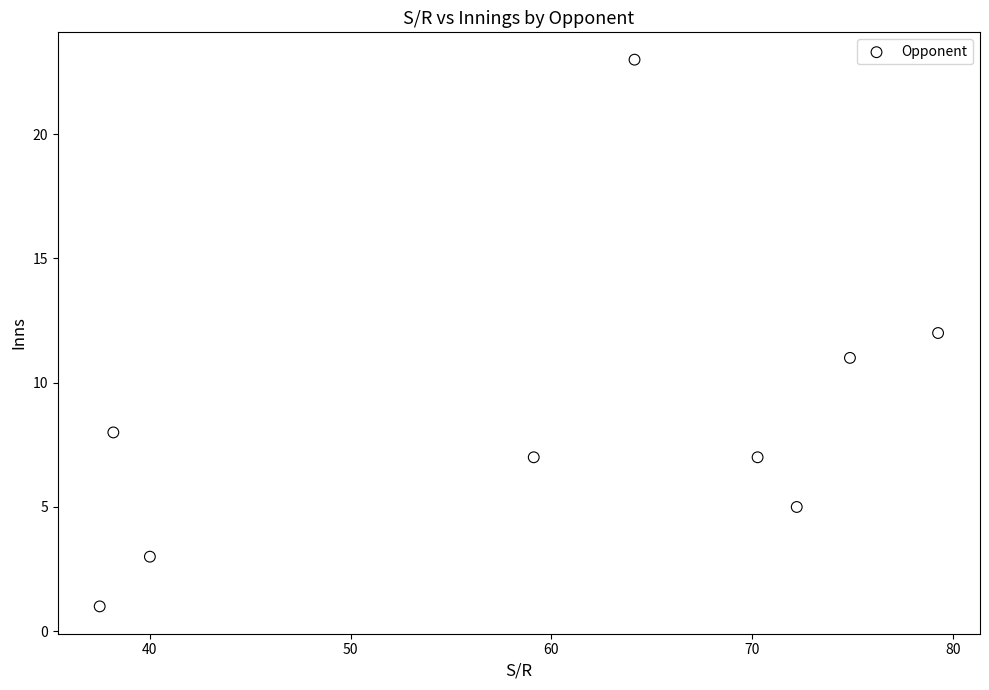

What is the range of Y values (max minus min)?

22